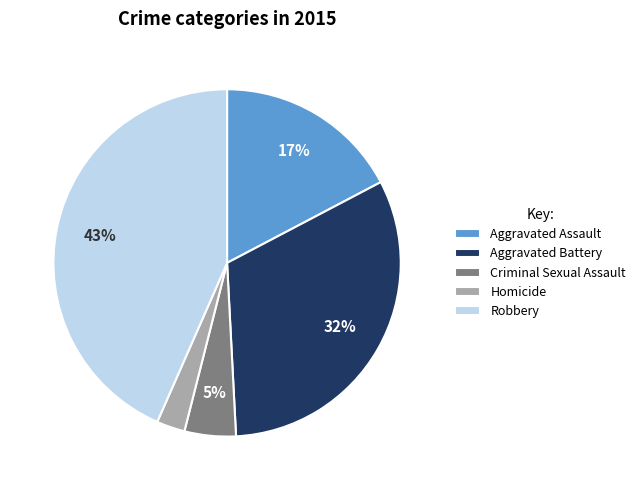

To the nearest percent, what percentage of the pie is Criminal Sexual Assault?

5%